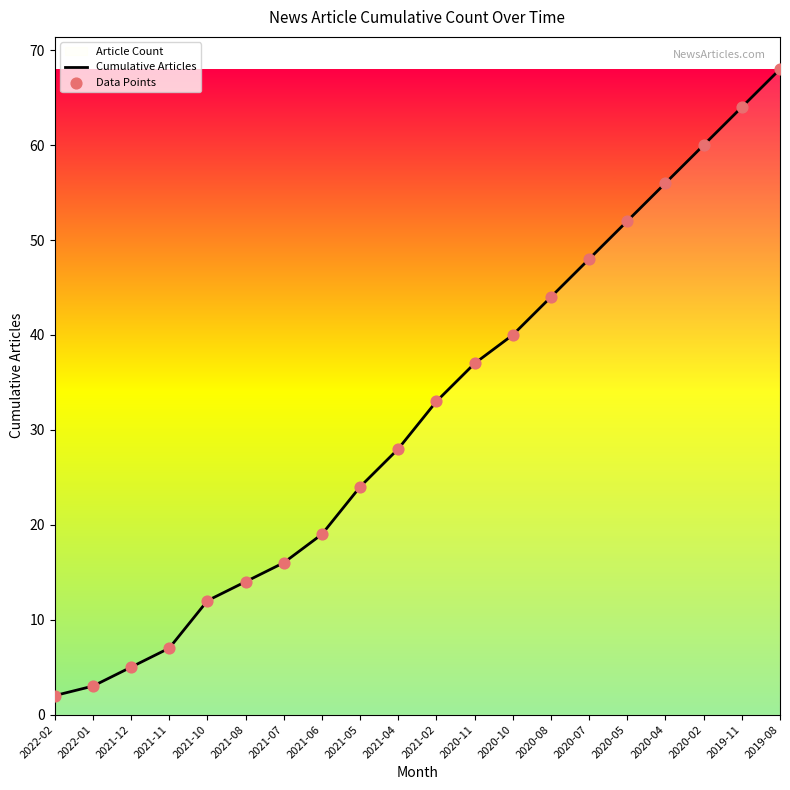

Which series contains the highest Y value?

Cumulative Articles